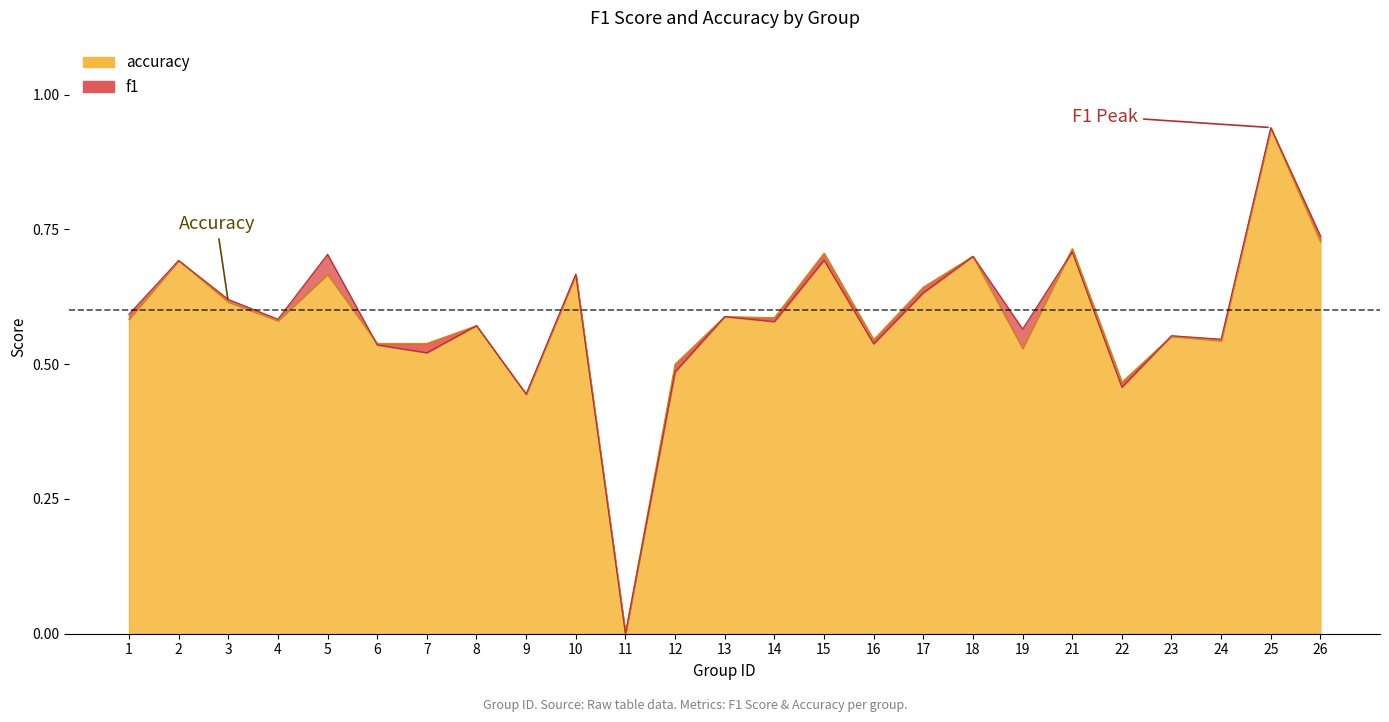

True or false: accuracy has a value of 1.0 at 14.

False